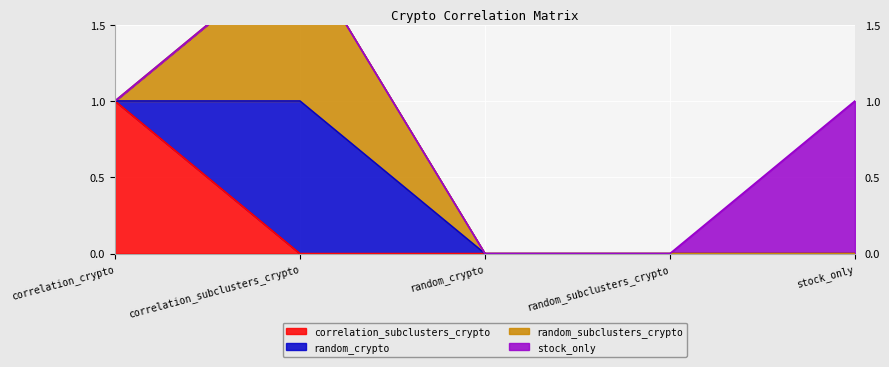

Reading right to left, extract all data points from this chart.

correlation_subclusters_crypto: 0	0	0	0	1
random_crypto: 0	0	0	1	0
random_subclusters_crypto: 0	0	0	1	0
stock_only: 1	0	0	0	0